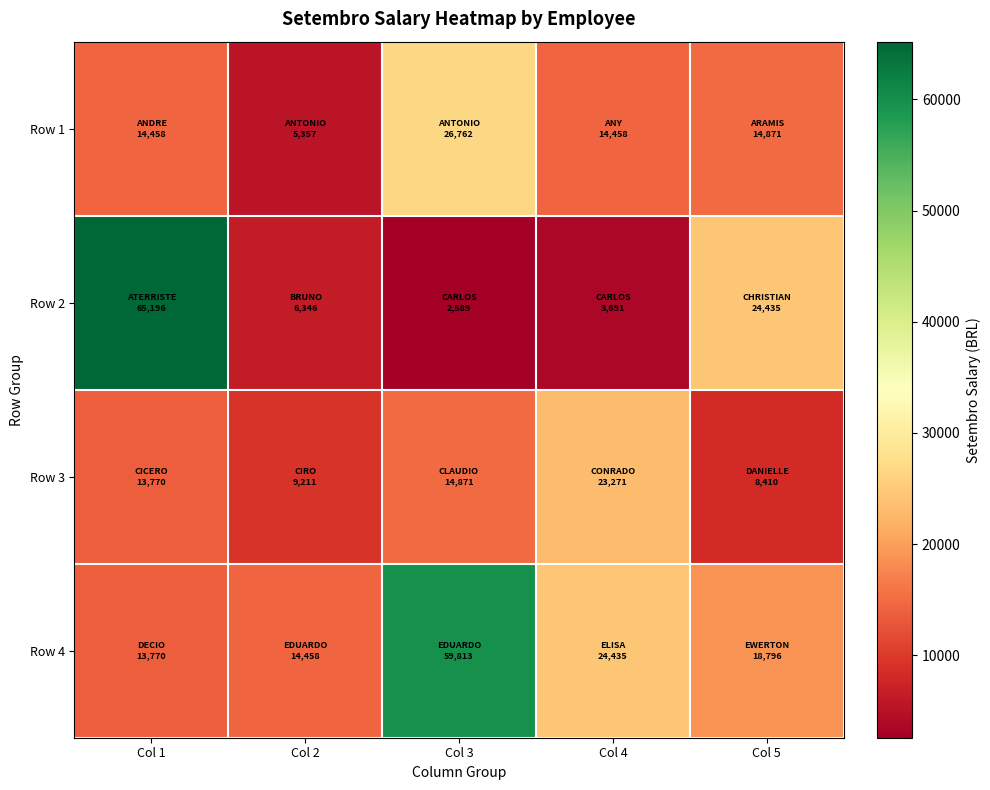

Reading left to right, transcribe all the data shown in this chart.

Row 1: Col 1=14458.4	Col 2=5357.3	Col 3=26761.7	Col 4=14458.4	Col 5=14871.5
Row 2: Col 1=65196.3	Col 2=6345.8	Col 3=2588.8	Col 4=3691.0	Col 5=24434.6
Row 3: Col 1=13769.9	Col 2=9210.6	Col 3=14871.5	Col 4=23271.1	Col 5=8409.7
Row 4: Col 1=13769.9	Col 2=14458.4	Col 3=59813.1	Col 4=24434.6	Col 5=18795.9